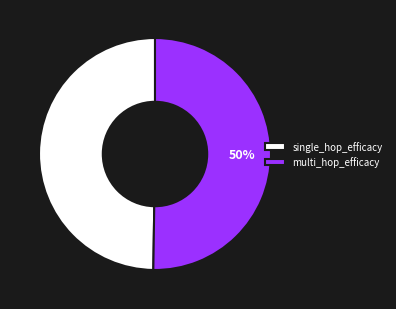

Is the sum of single_hop_efficacy and multi_hop_efficacy greater than half?

Yes